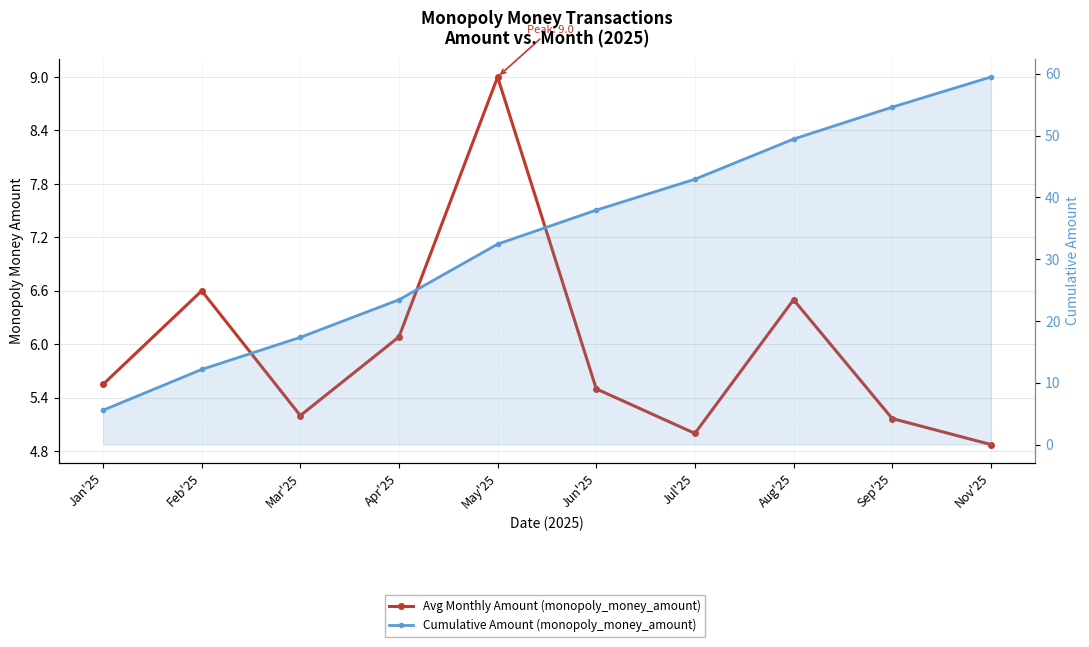

What is the difference between the highest and lowest values at May'25?

23.4